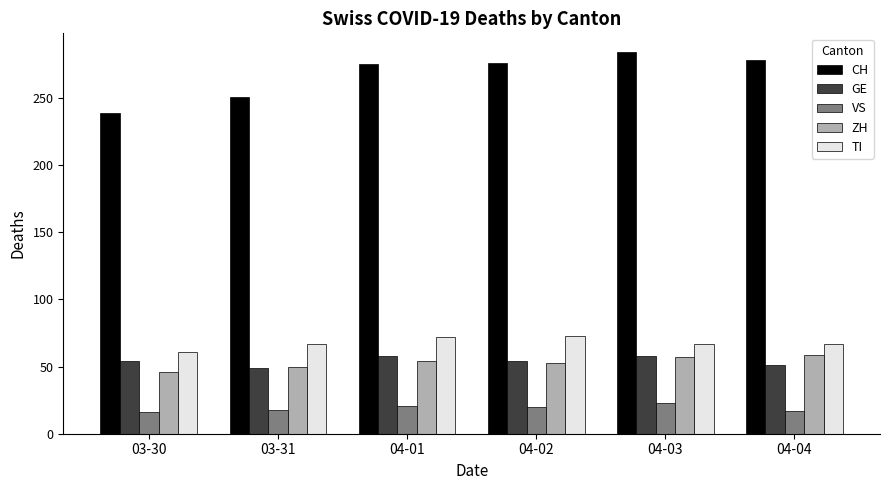

Which series has the widest spread of values?

CH